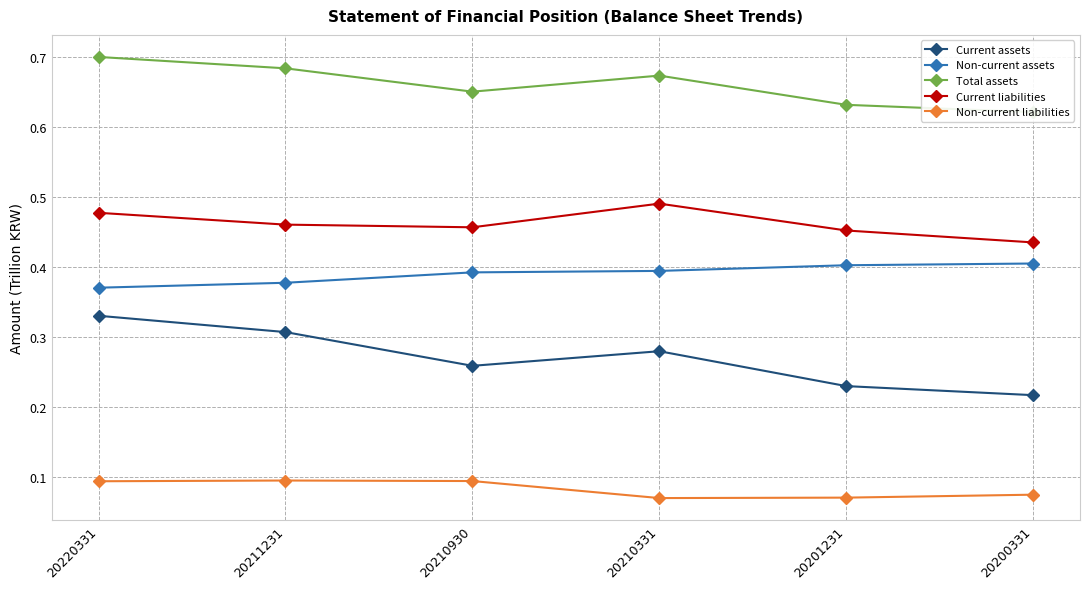

Between 20220331 and 20201231, which is larger?

20220331